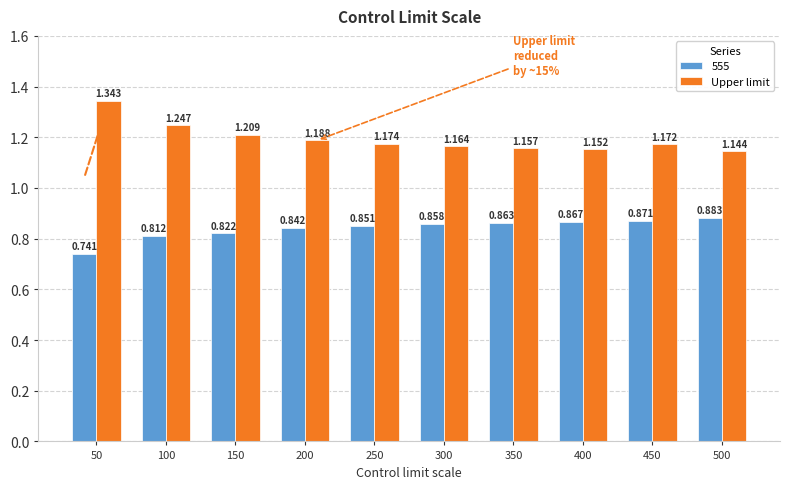

Which category has the lowest value across all series?

50